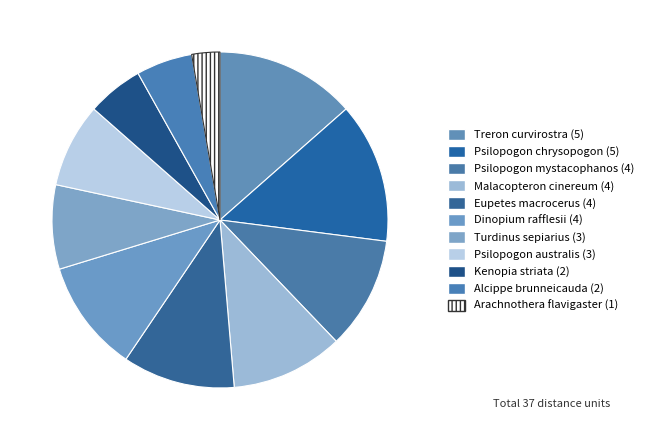

Count the number of slices in the pie.

11